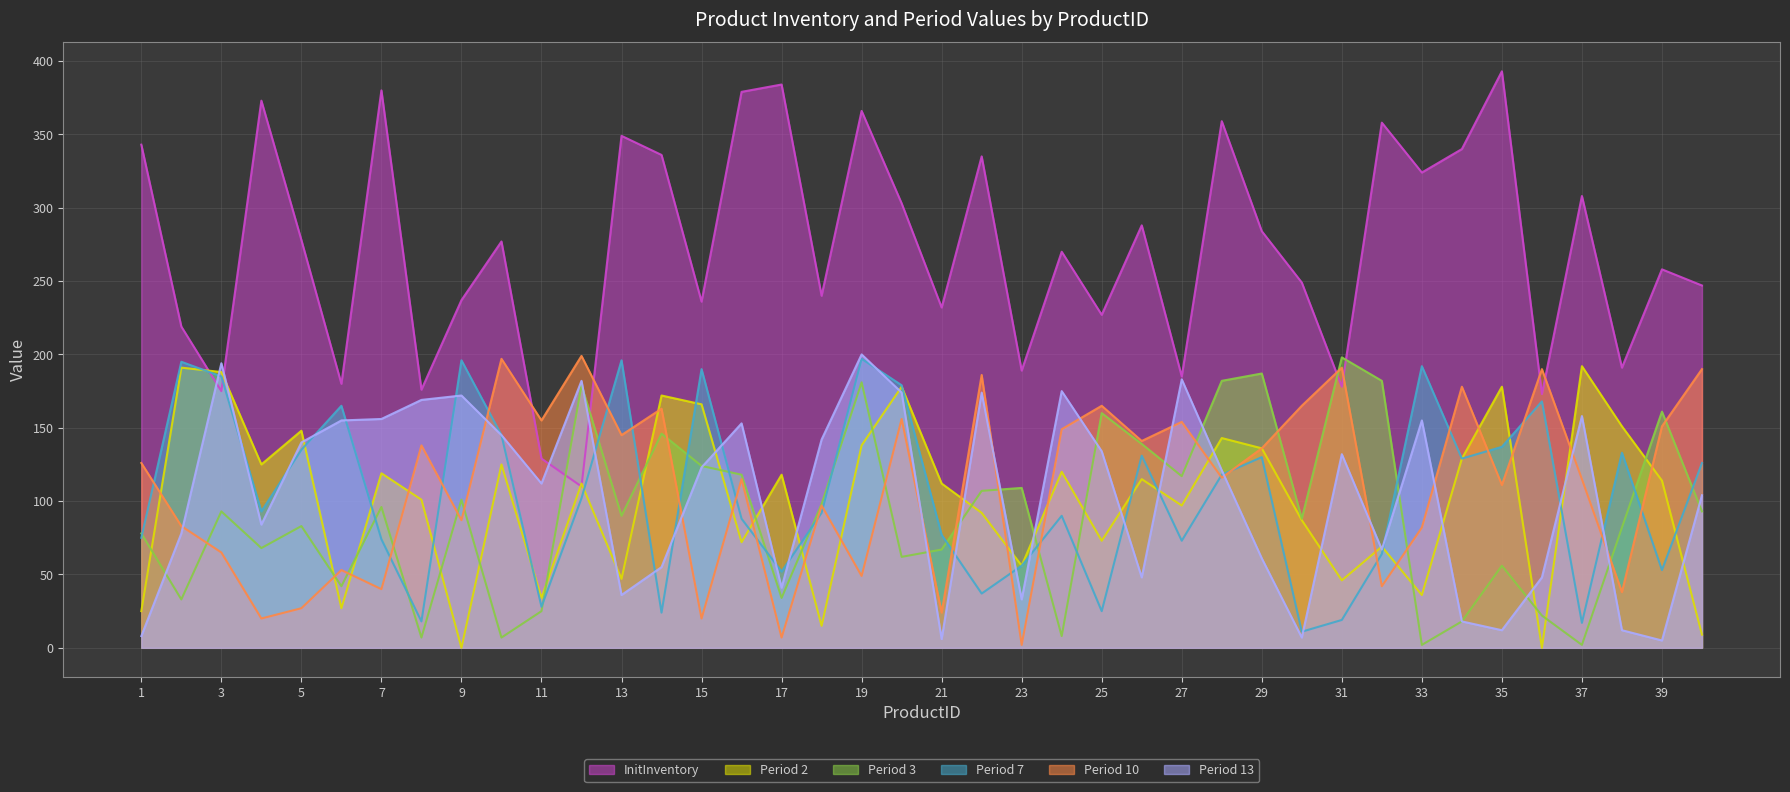

Rank the series at 3 from lowest to highest value.

Period 10, Period 3, InitInventory, Period 7, Period 2, Period 13